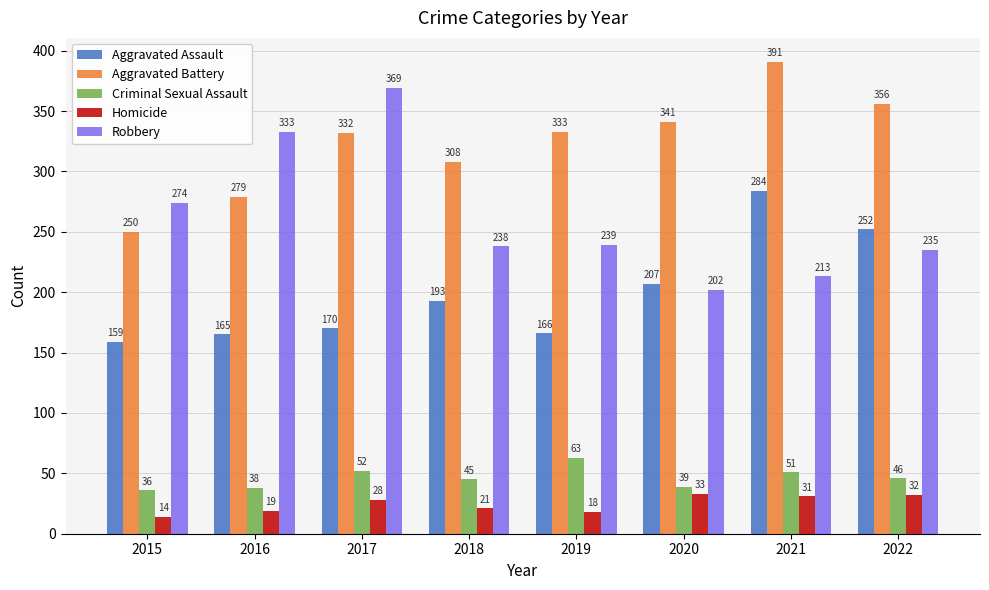

What is the difference between the highest and lowest values at 2015?

260